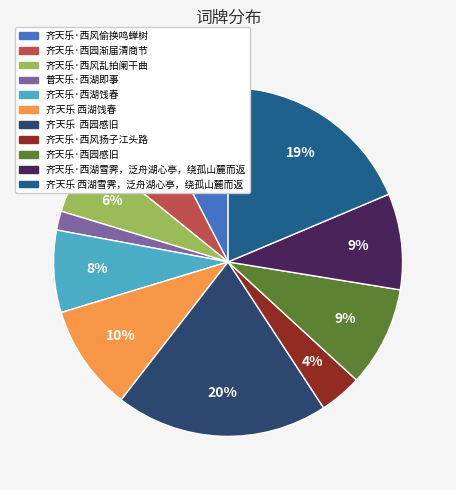

Is the sum of 齐天乐·西湖饯春 and 齐天乐 西园感旧 greater than half?

No